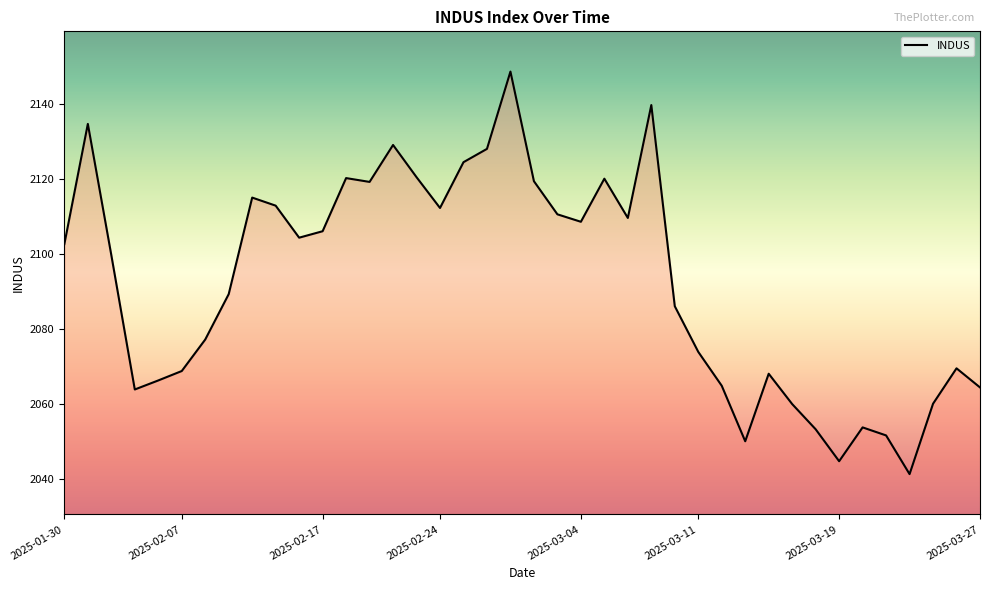

True or false: there are more than 1 points higher than both neighbors.

True